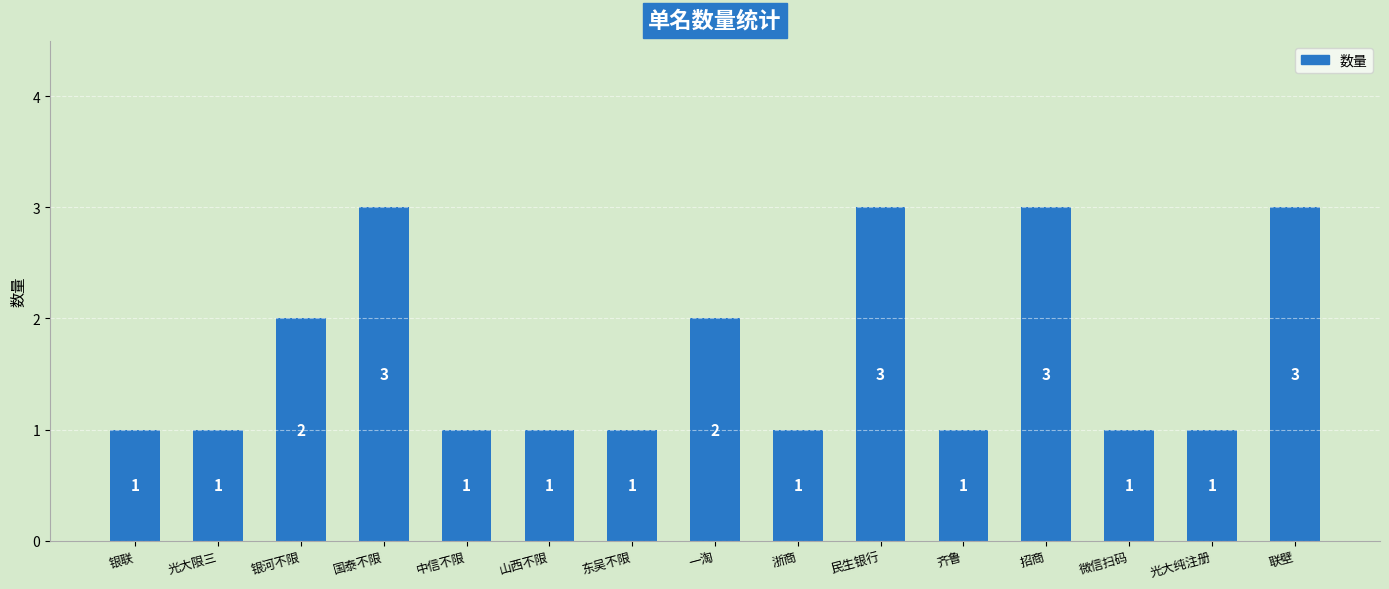

Which has a higher value, 国泰不限 or 东吴不限?

国泰不限